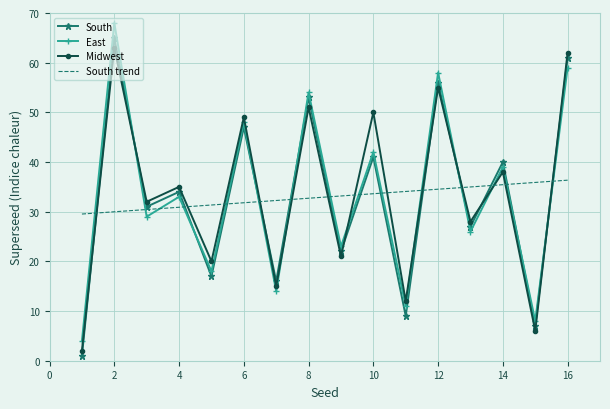

Count the number of data series in this chart.

4